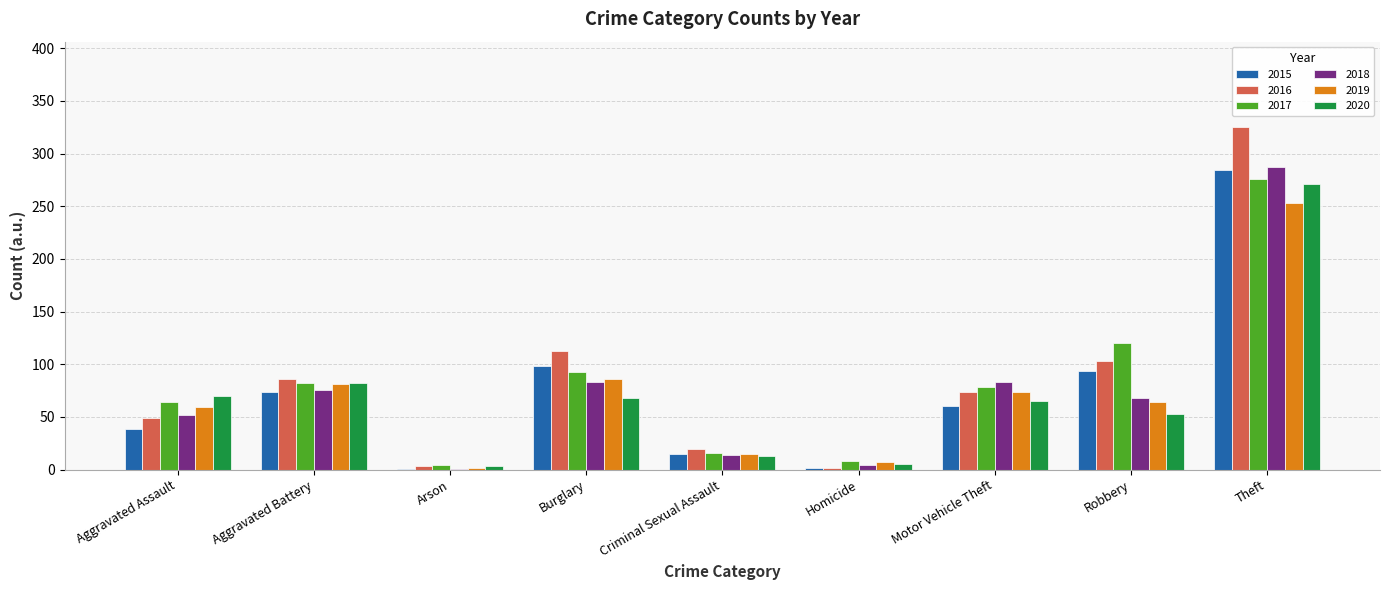

Is it true that 2019 equals 54 at Aggravated Battery?

False